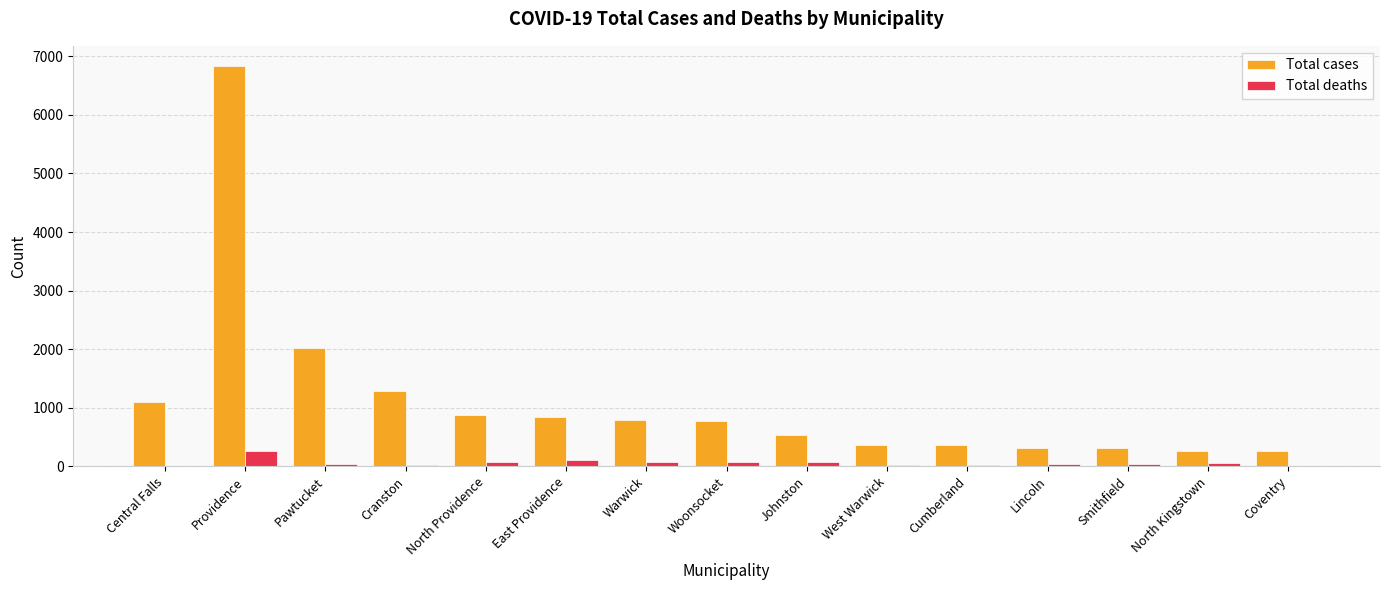

Between North Providence and Lincoln, which series saw the biggest shift?

Total cases